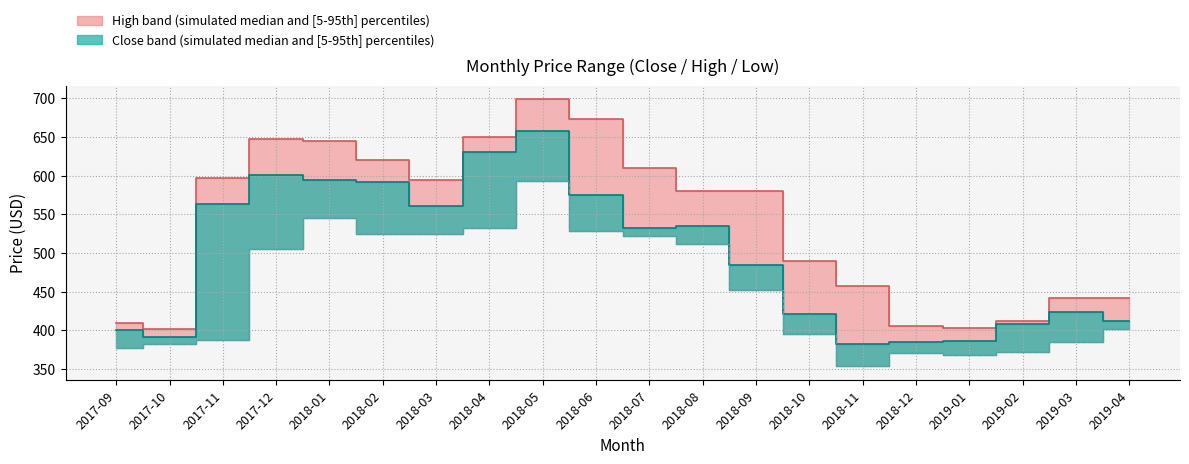

Which series has the widest spread of values?

High